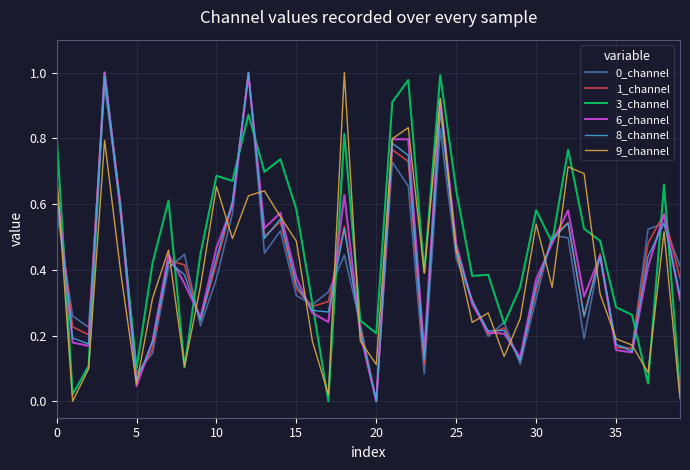

Which series has the largest total across all categories?

3_channel